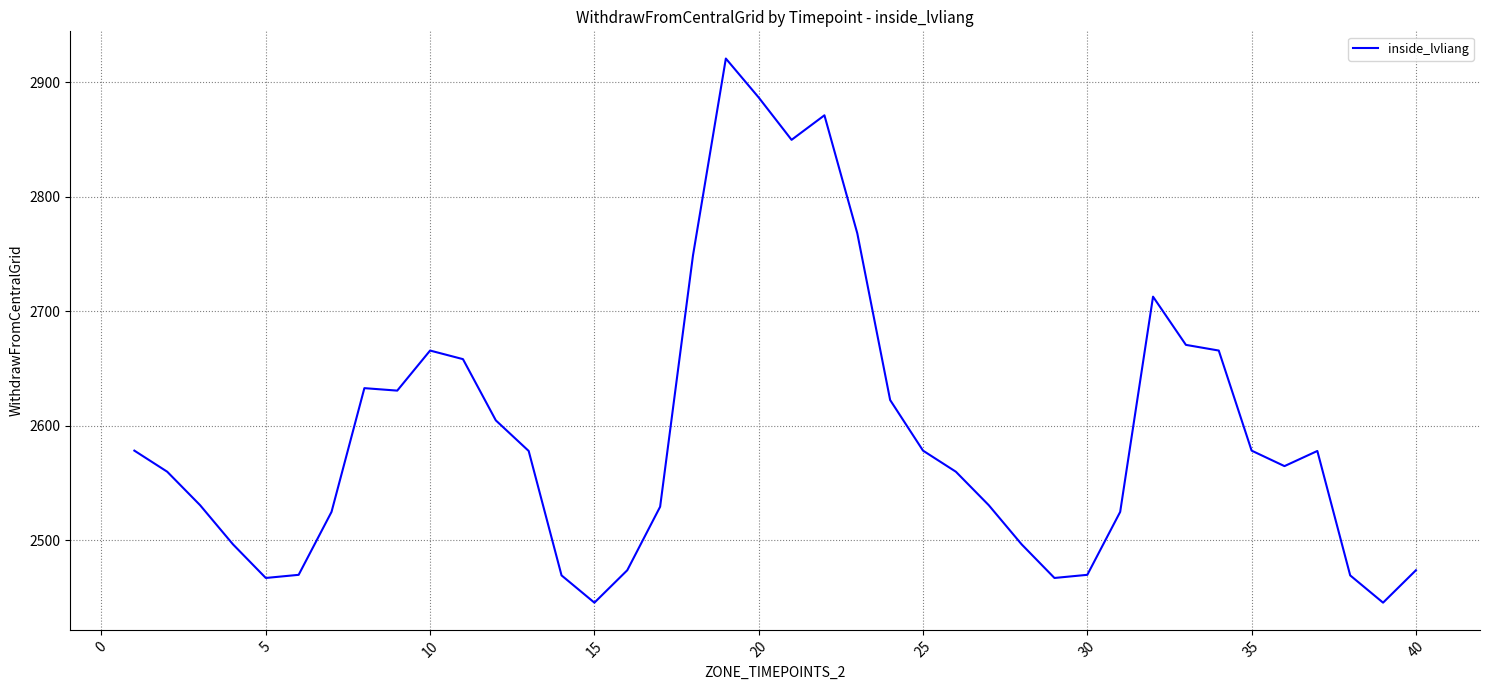

What is the minimum value shown in the chart?

2445.4